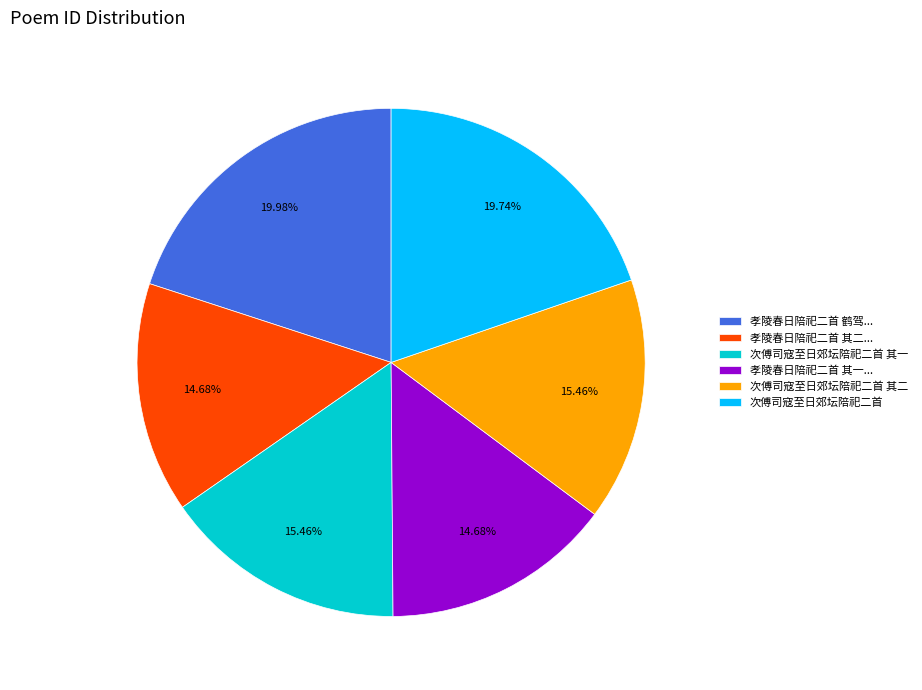

To the nearest percent, what is the difference between the largest and smallest slice percentages?

5%